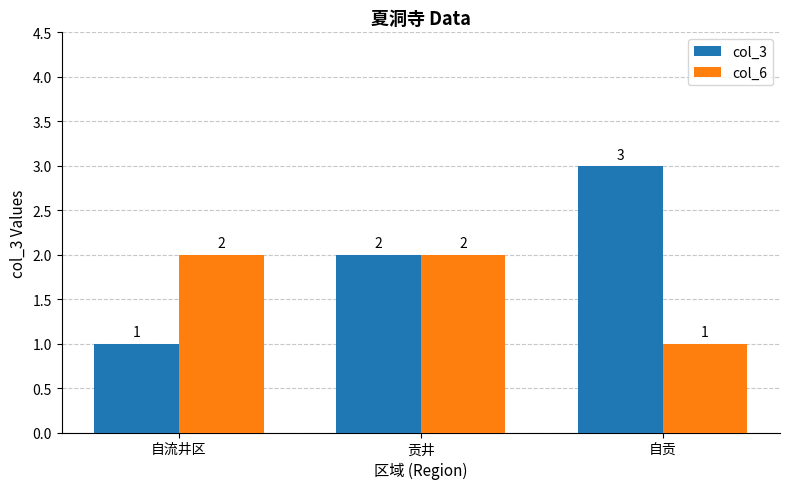

Which series changed the most between 自流井区 and 贡井?

col_3